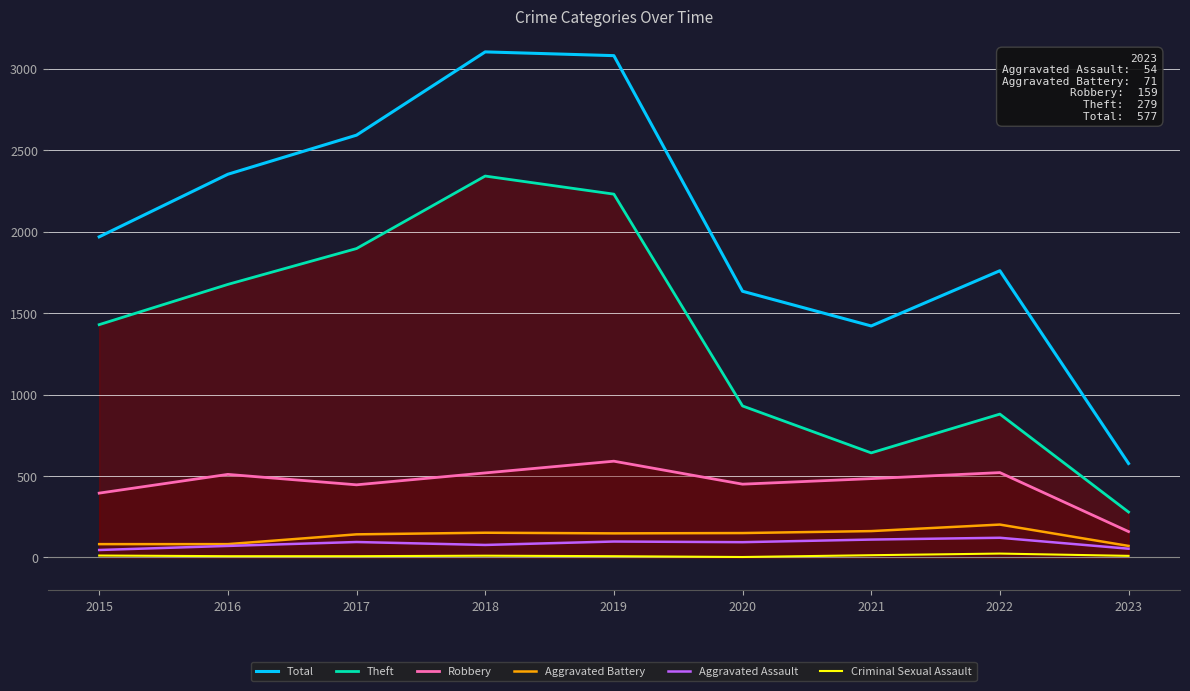

What is the sum of the Theft values at 2020 and 2017?

2826